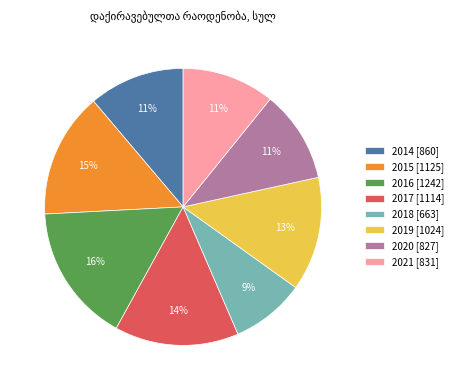

To the nearest percent, what is the combined percentage of 2019 [1024] and 2016 [1242]?

29%